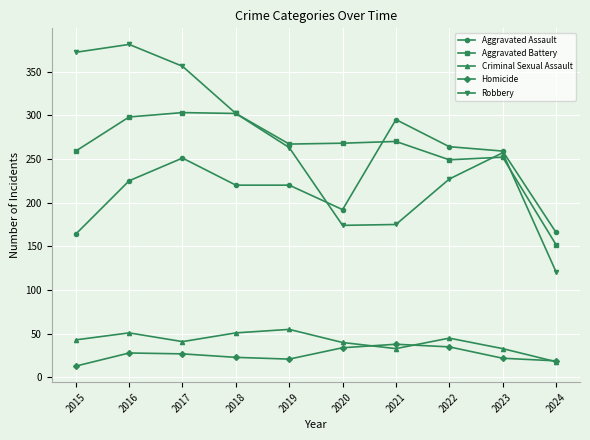

True or false: Criminal Sexual Assault and Robbery cross at least once.

False